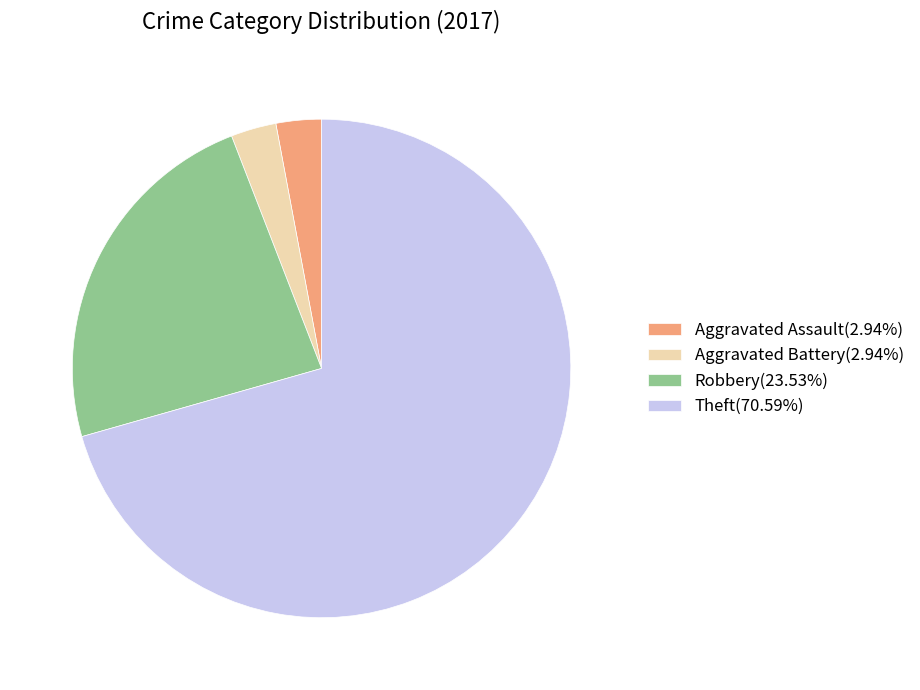

Combined, do Aggravated Assault(2.94%) and Robbery(23.53%) account for over 50%?

No